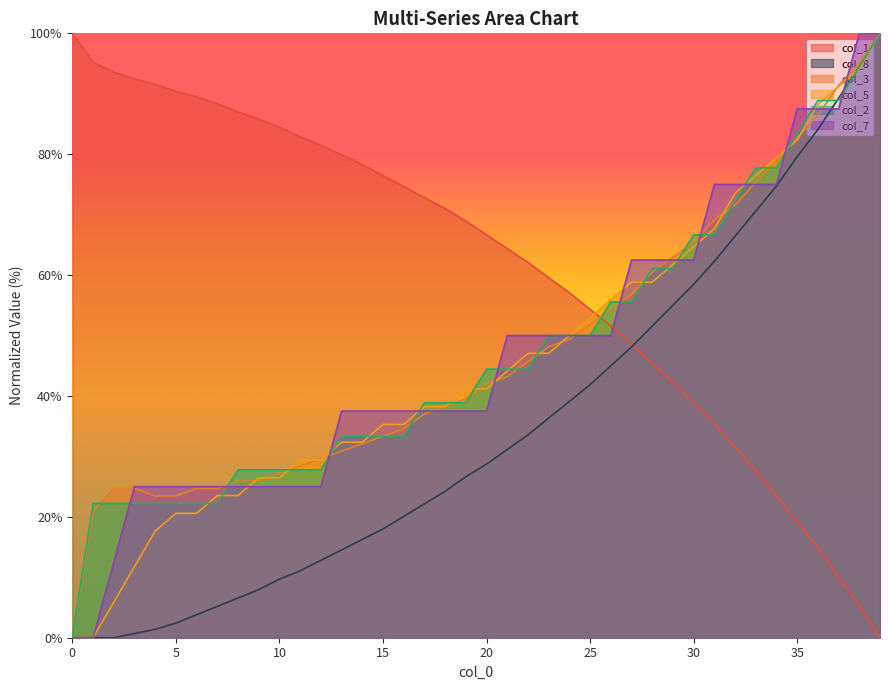

The col_3 series shows 47.2 at 10. True or false?

False